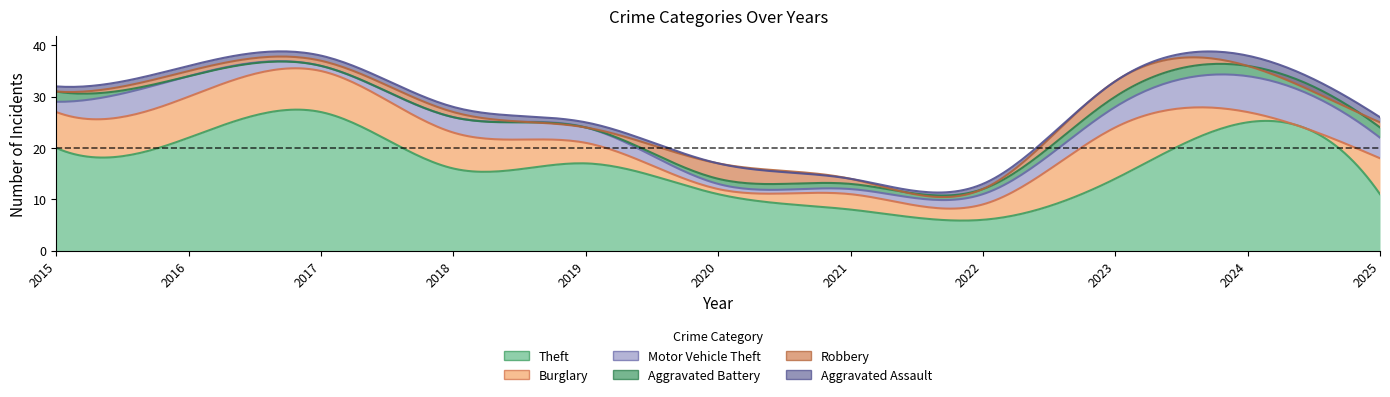

At which category is the sum across all series the highest?

2017